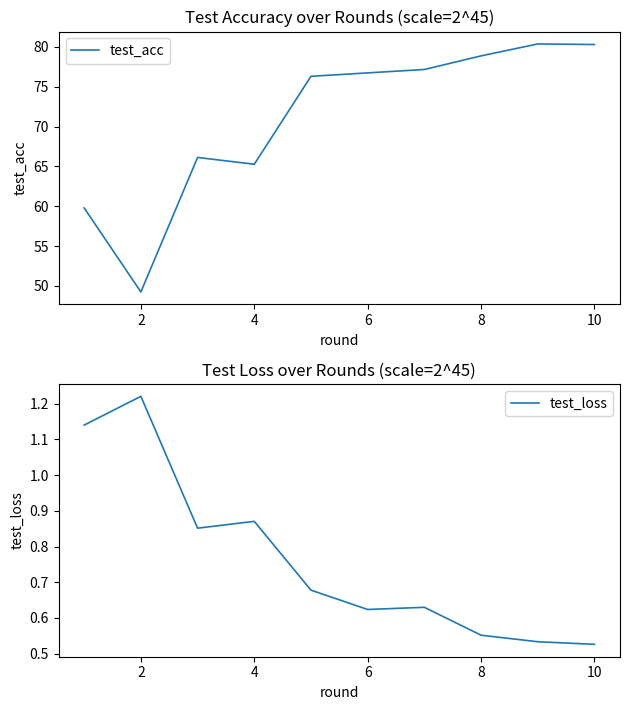

At which label is test_acc closest to 64?

4